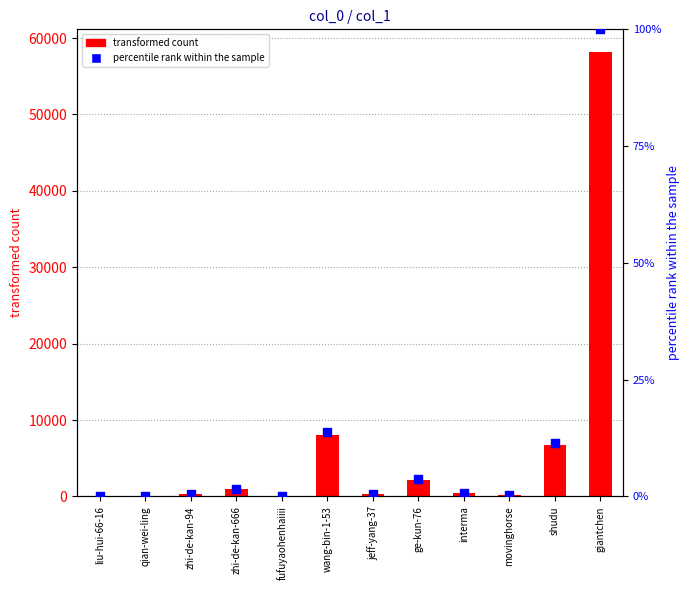

Which series reaches the minimum Y coordinate?

percentile rank within the sample